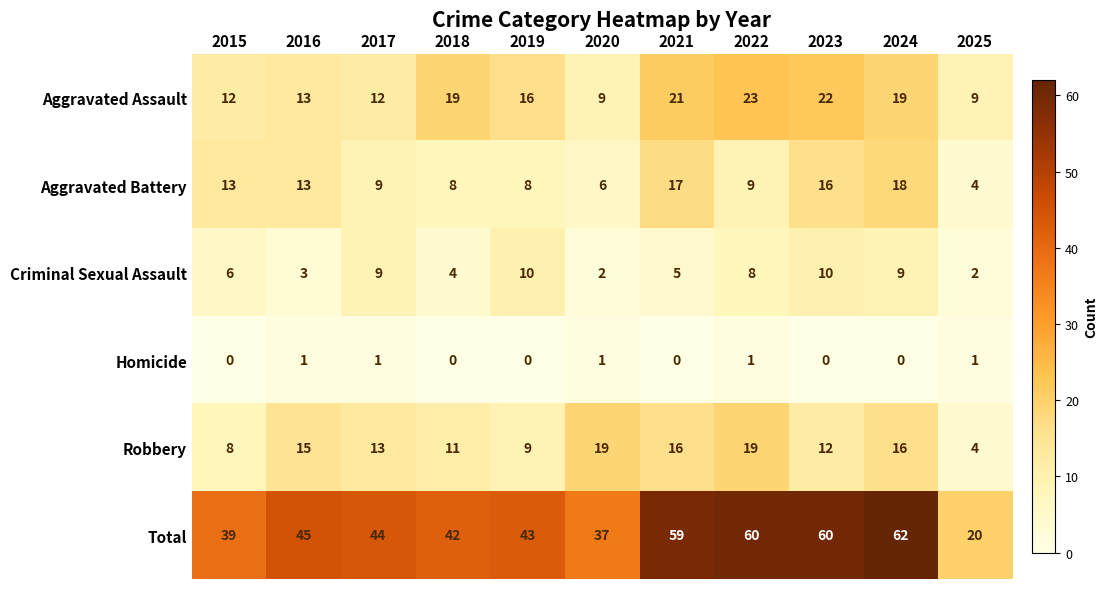

How many distinct data groups are displayed?

6